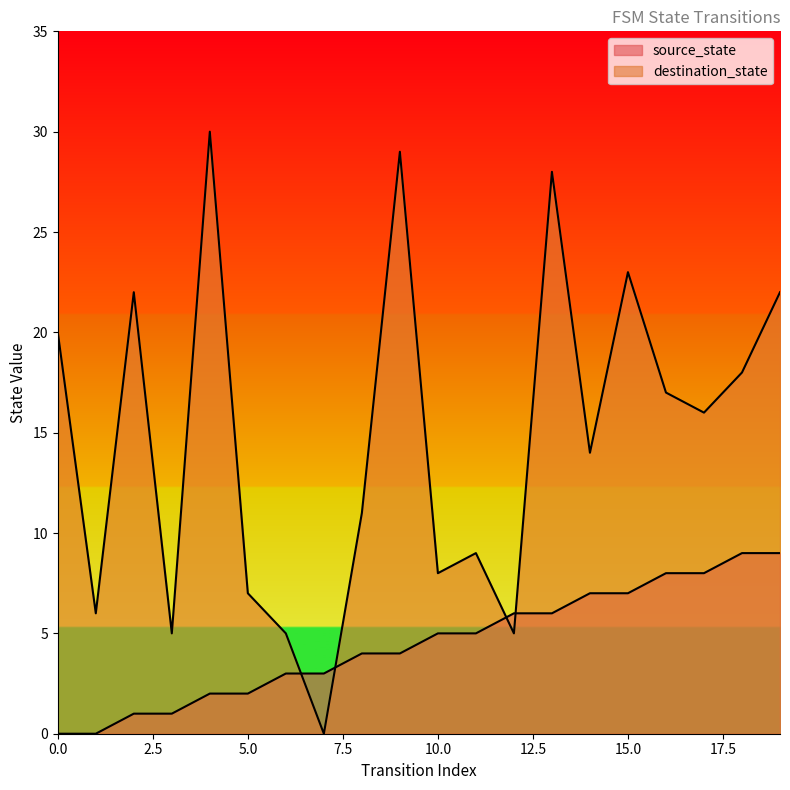

At which label does source_state first exceed 5?

12